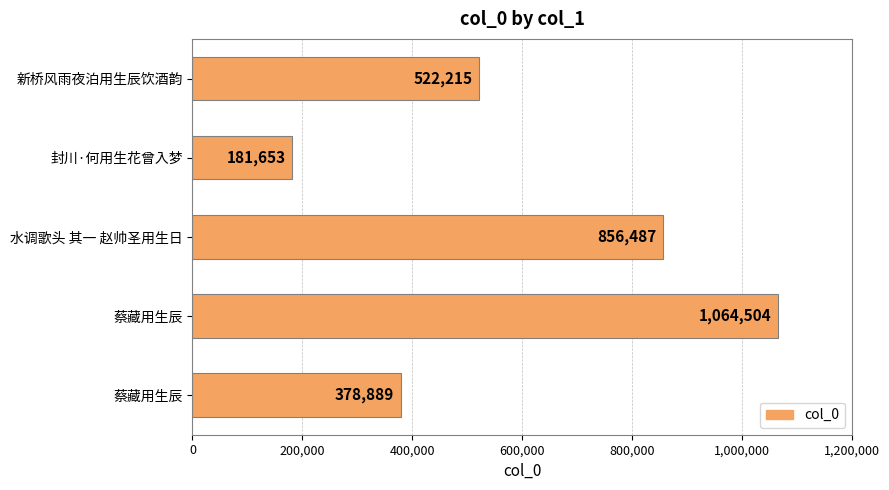

Are the bars horizontal?

Yes